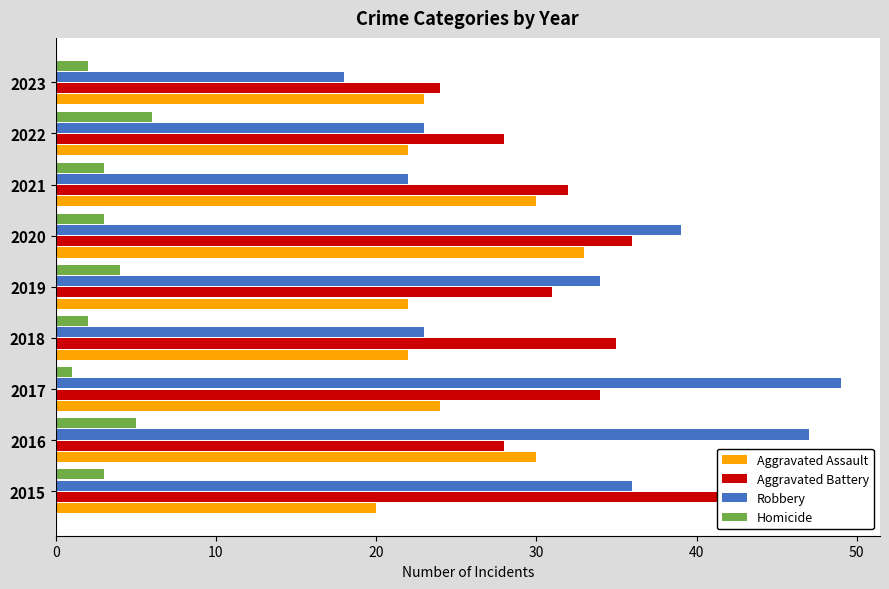

True or false: Aggravated Battery has a value of 18 at 2019.

False